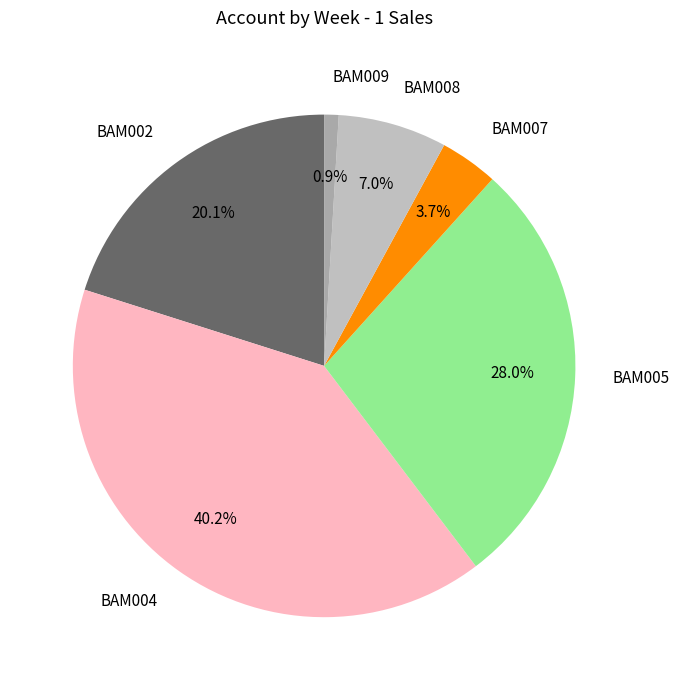

Is it true that BAM008 is 7% of the pie?

True